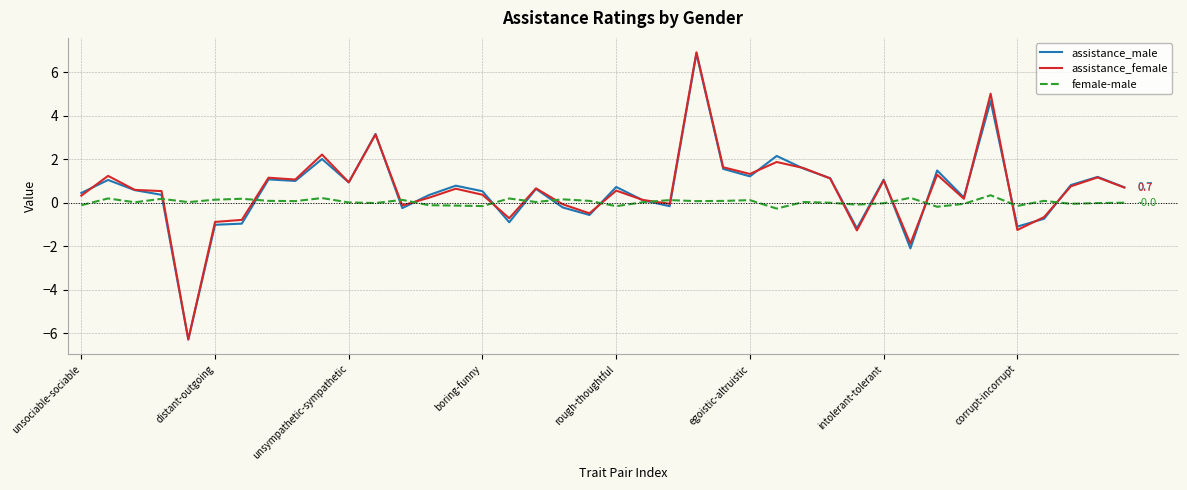

Which series has the largest range (max minus min)?

assistance_female